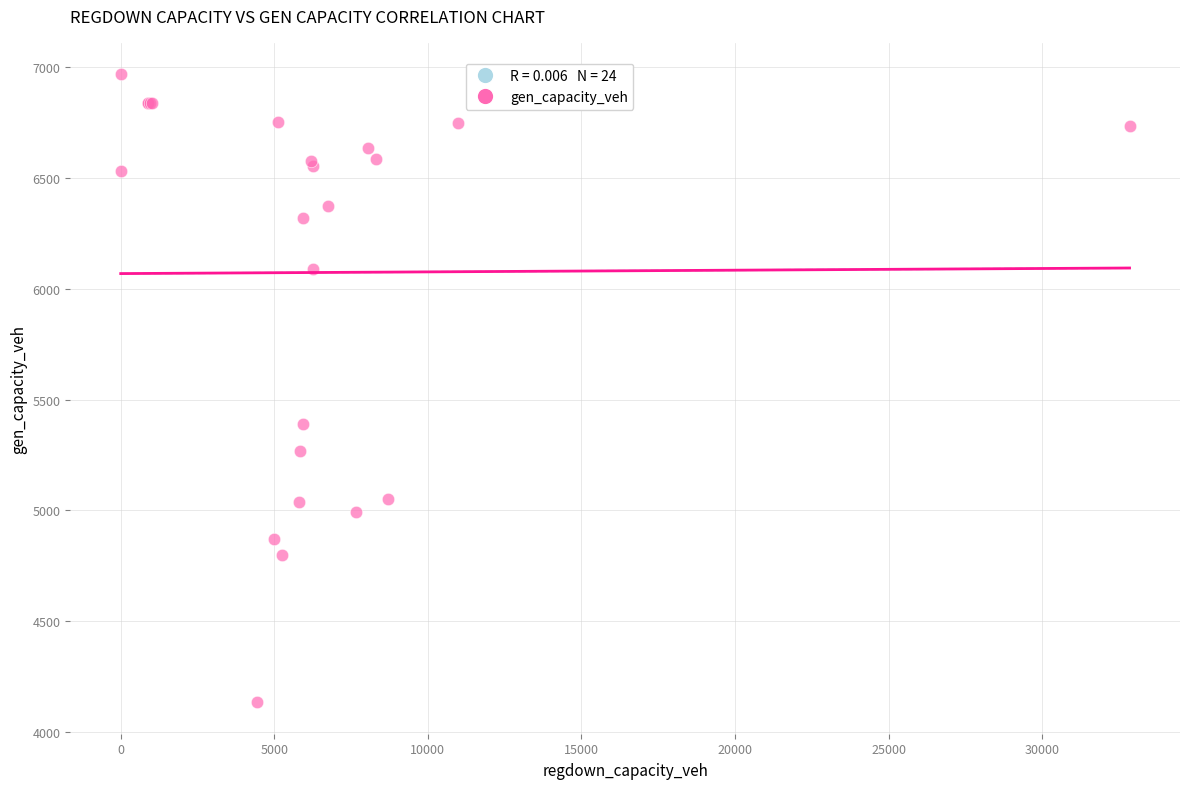

What Y value in the scatter plot is closest to 5551?

5391.0